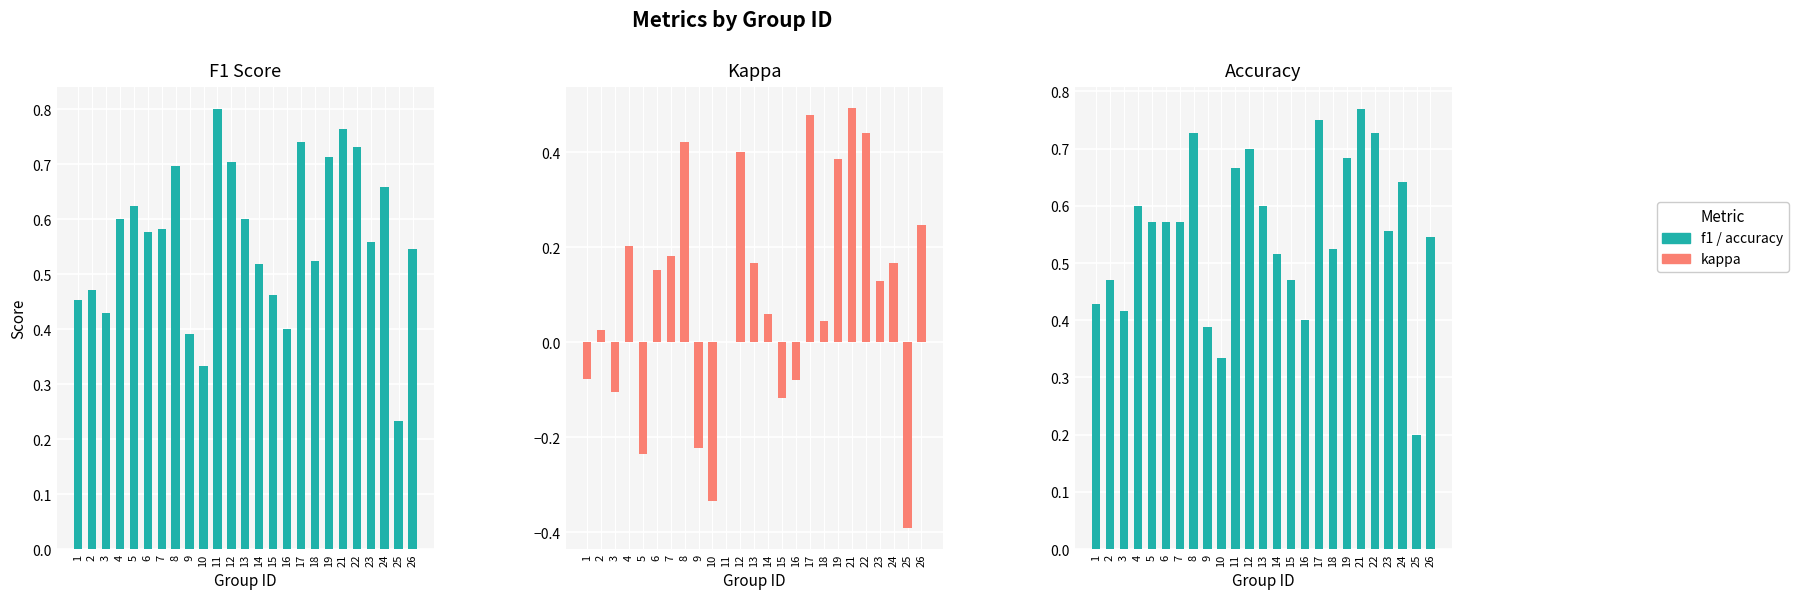

How many negative values does the kappa series have?

8